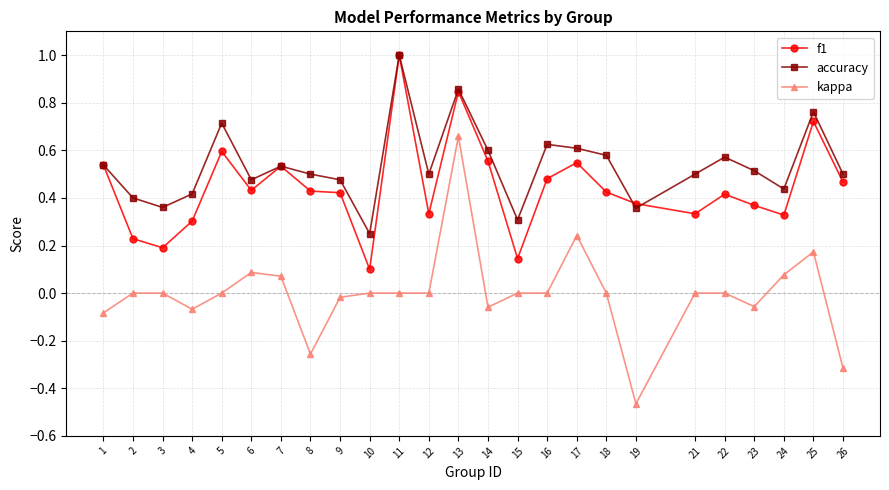

Which series has the widest spread of values?

kappa